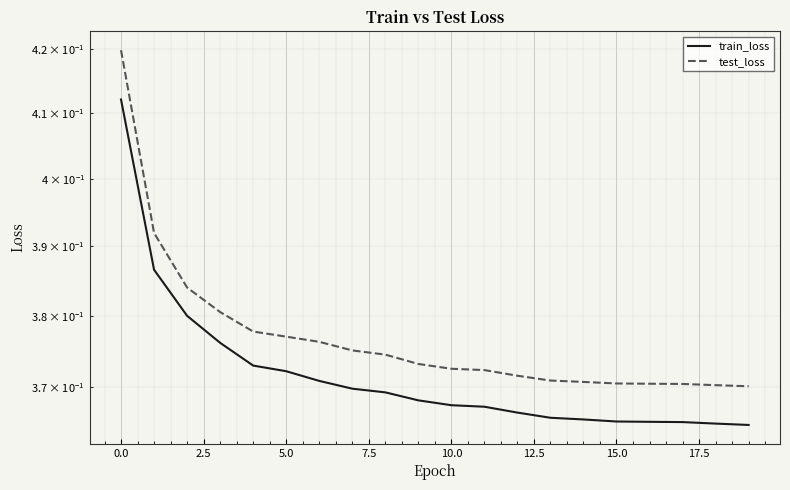

Where is test_loss nearest to the value 0?

19